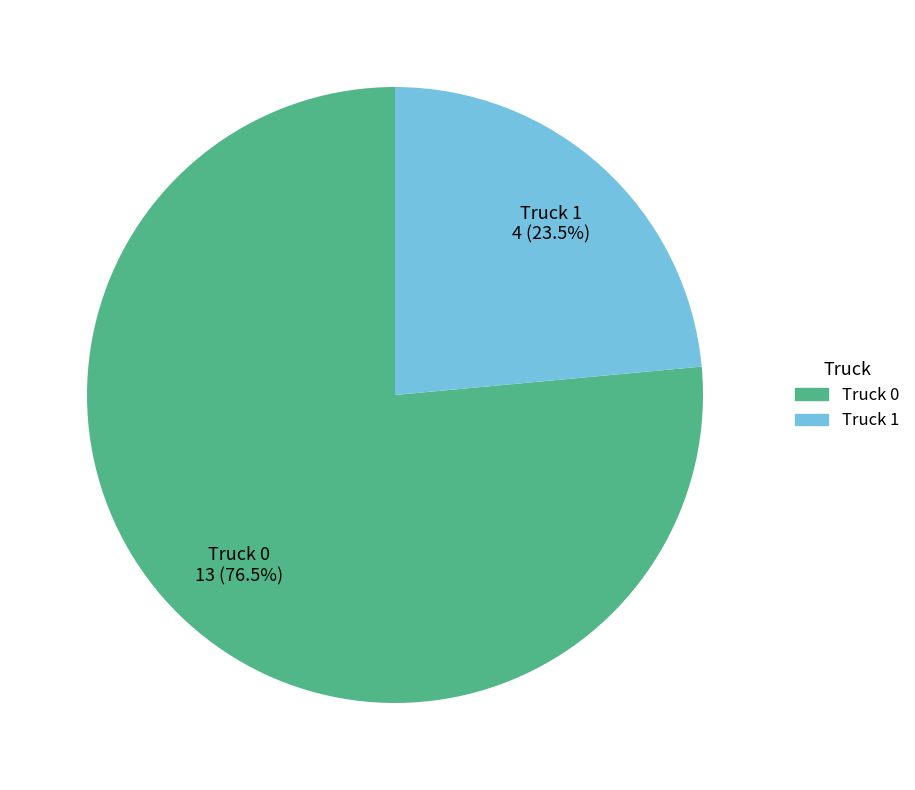

Which slice represents more than half of the pie?

Truck 0